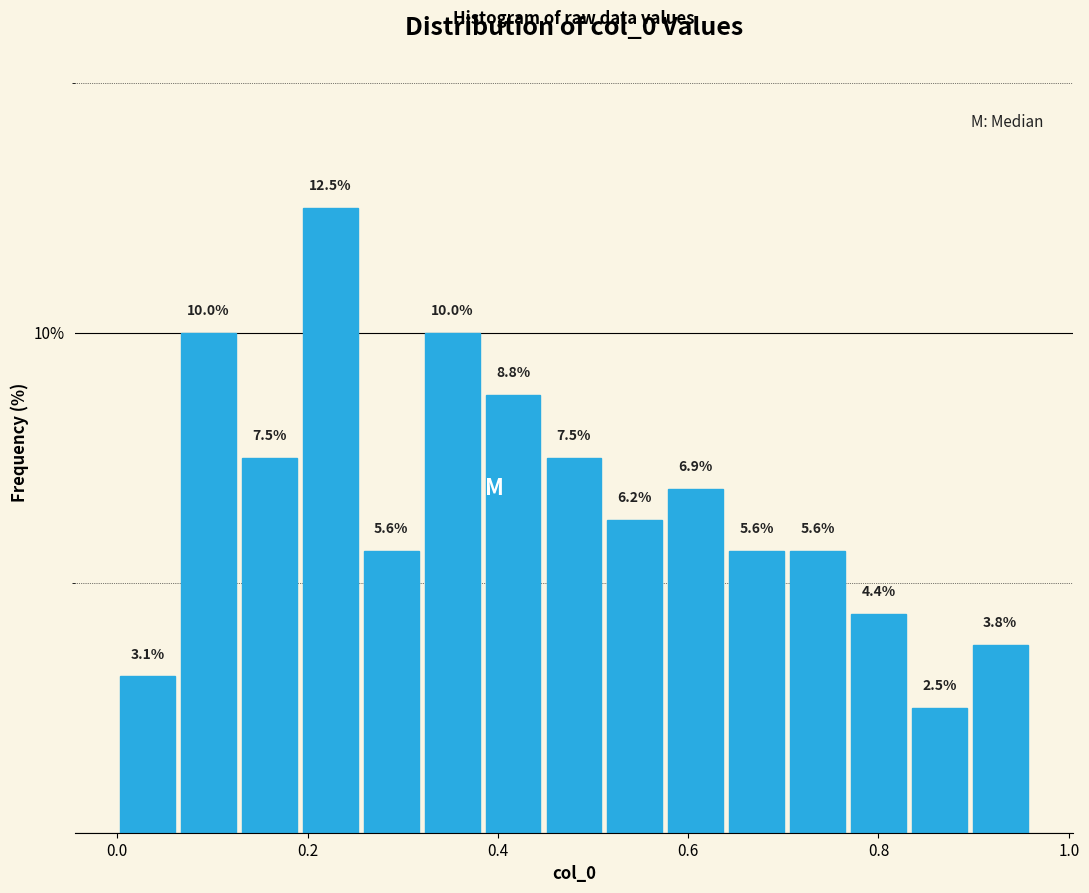

Read against the x-axis, roughly where is the centre of the tallest bar?

0.22